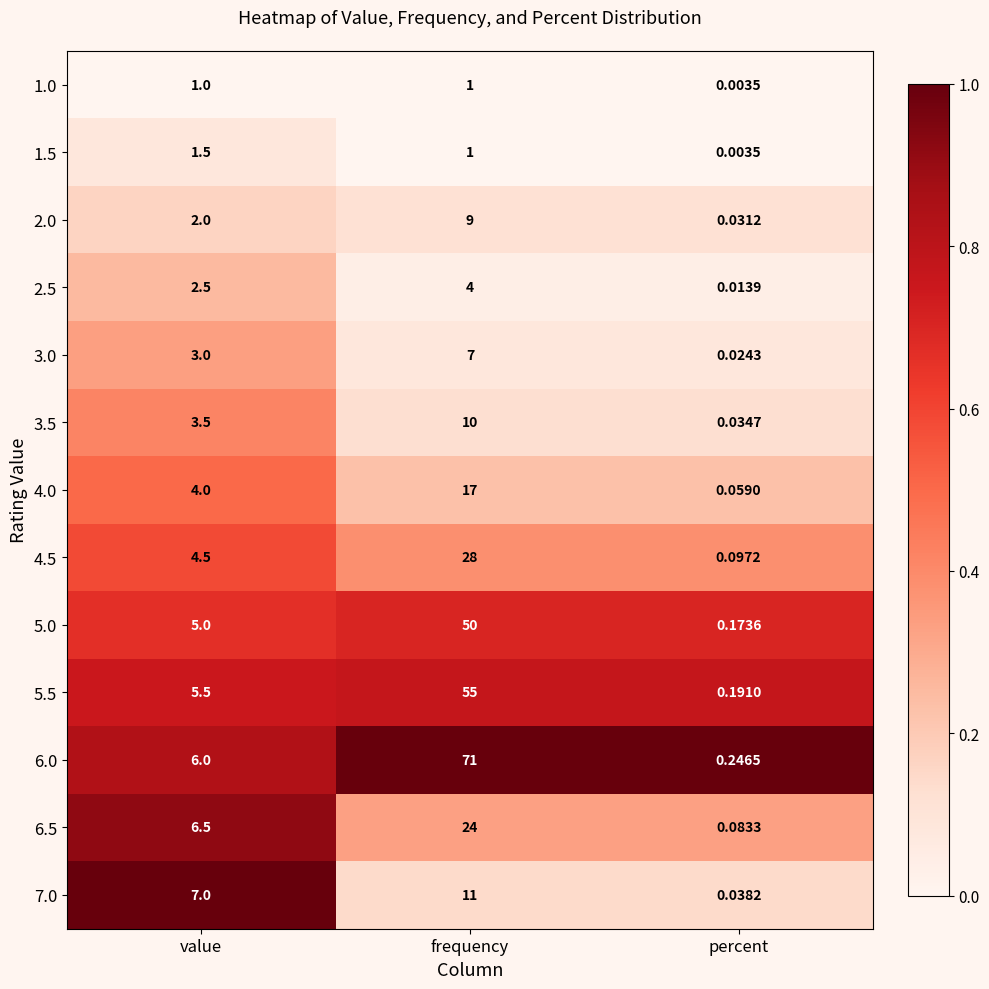

At how many categories does at least one series exceed 0?

3